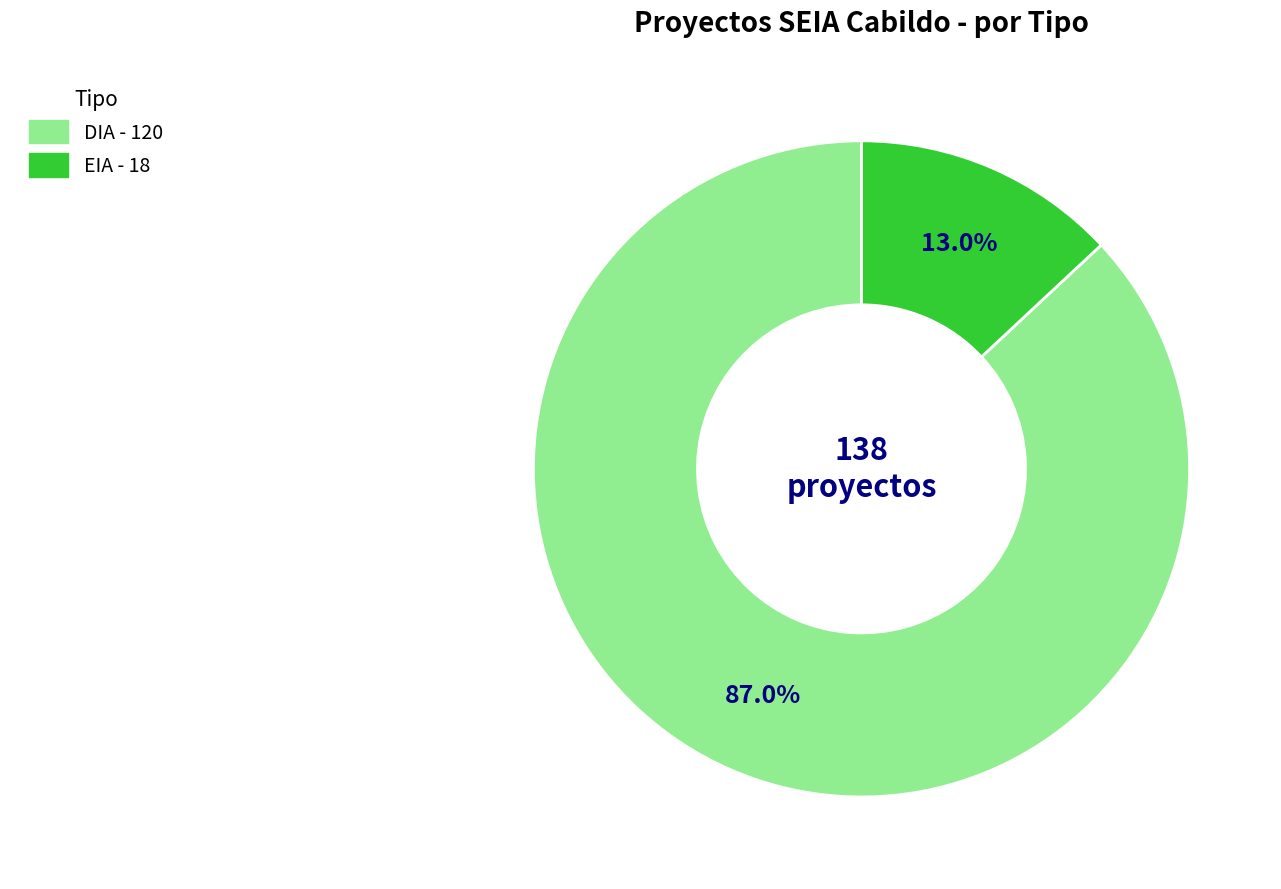

Which slice is the largest?

DIA